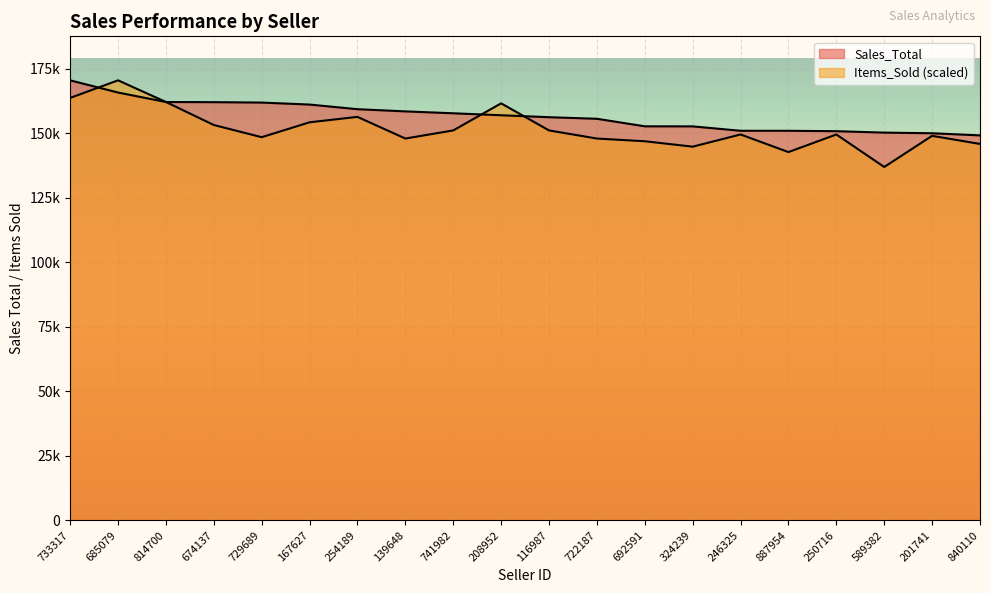

How many data points in Sales_Total are above 157014?

10